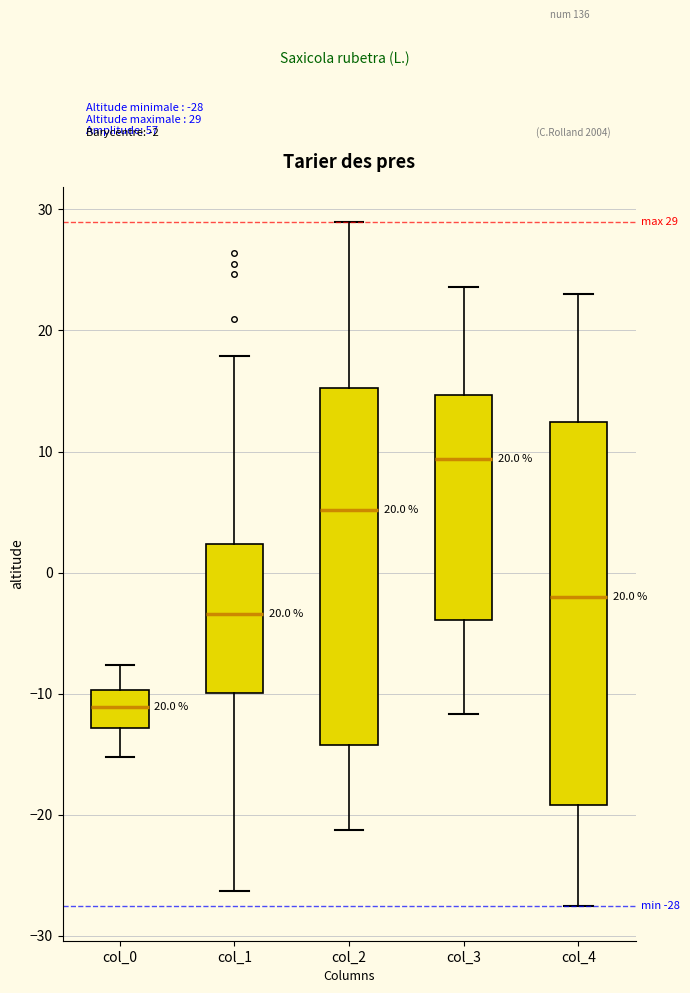

Comparing the boxes themselves (not the whiskers), which one is the tallest?

col_4